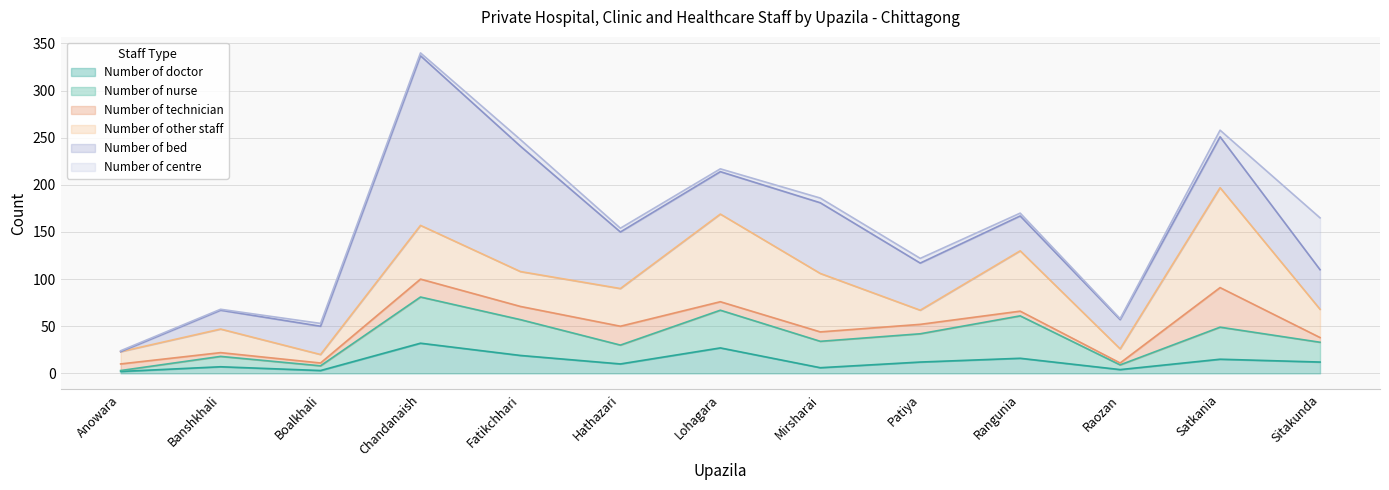

Between Patiya and Sitakunda, which is larger?

Patiya